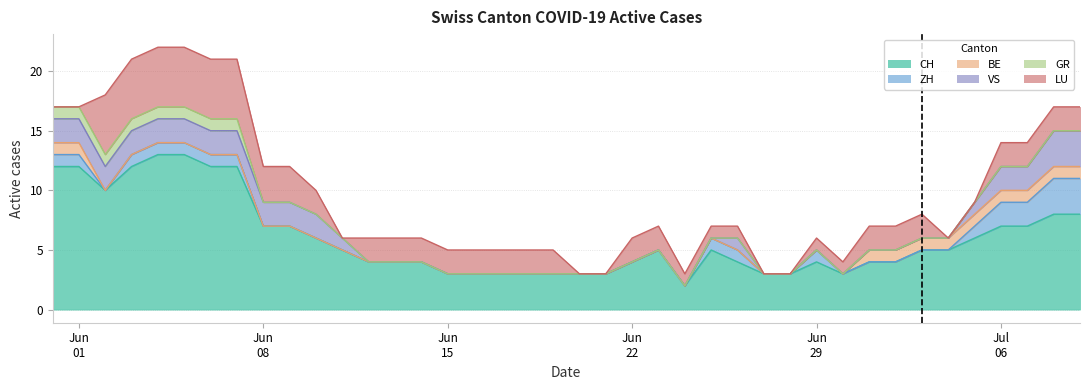

At which label does LU first exceed 2?

2